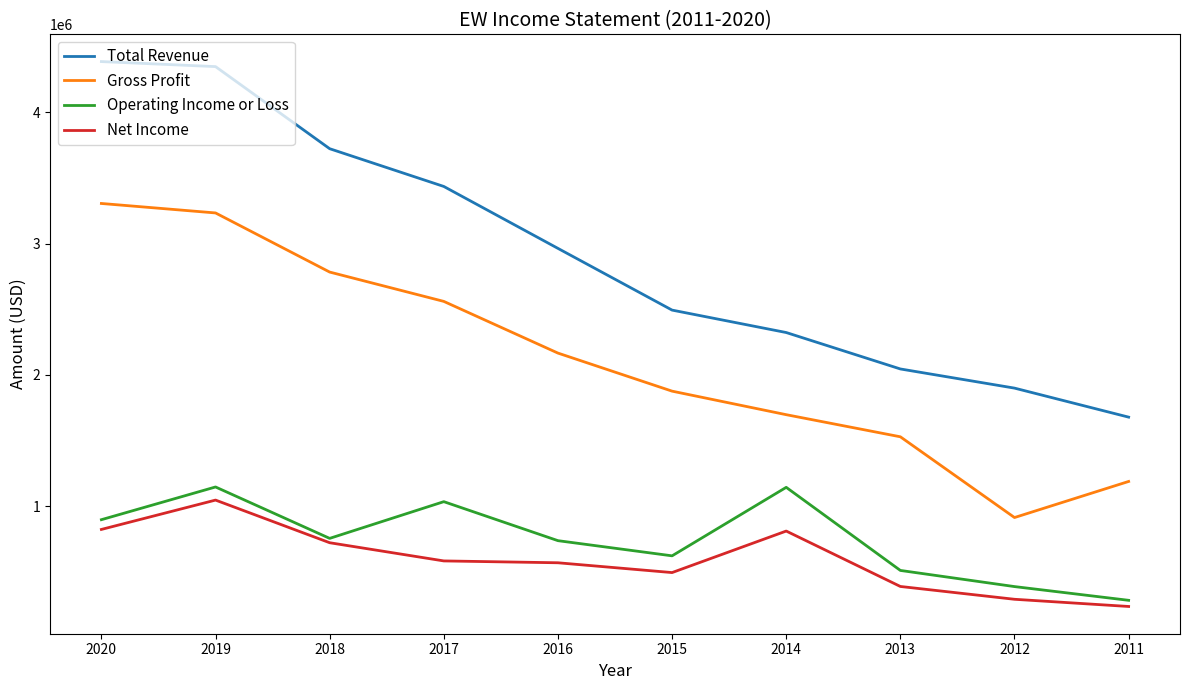

What is the difference between the Net Income values at 2015 and 2011?

258200